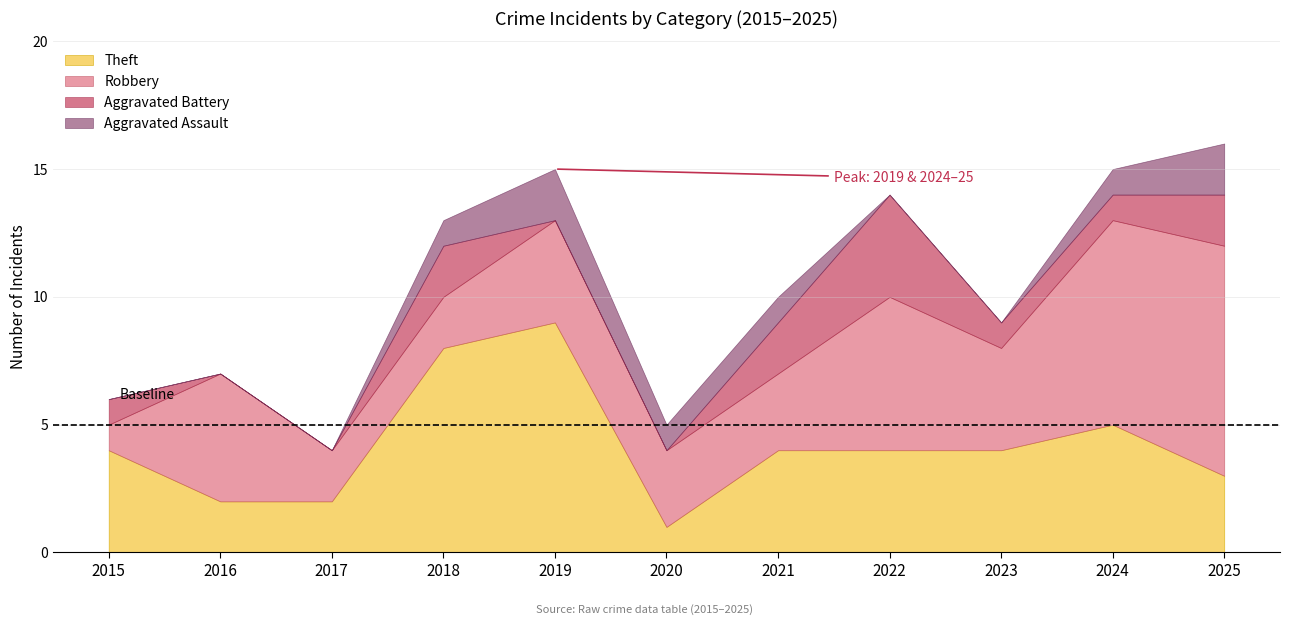

What is the total value across all series at 2016?

7